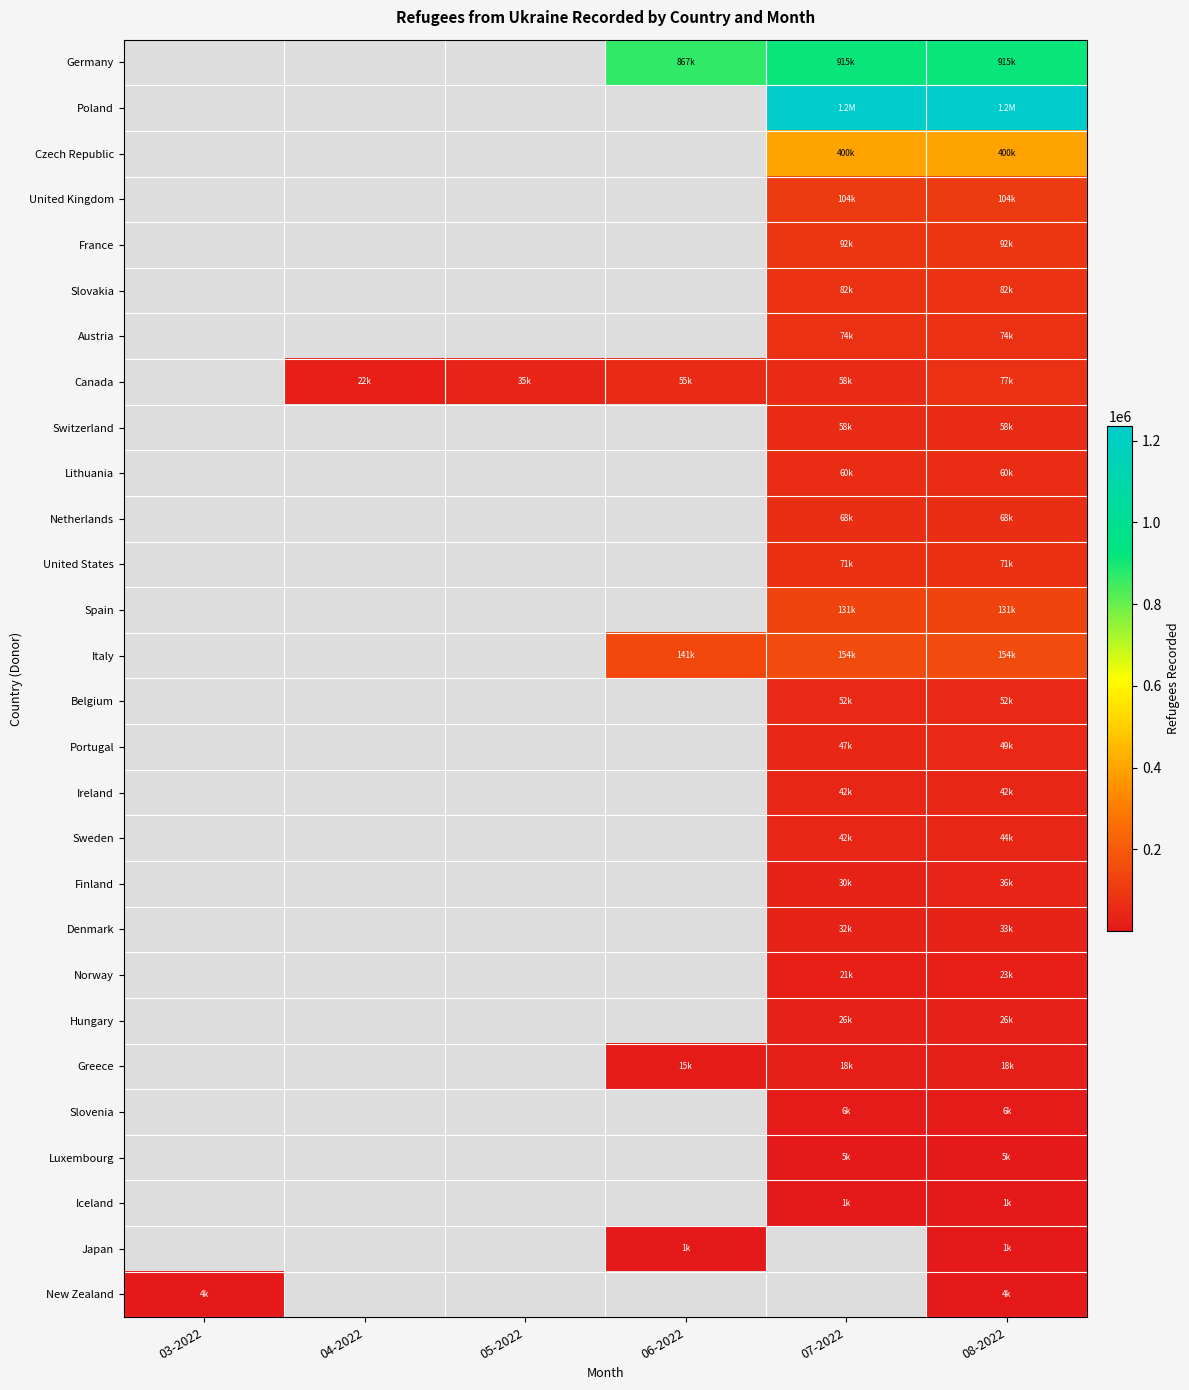

True or false: Switzerland has a value of 58643.0 at 08-2022.

True